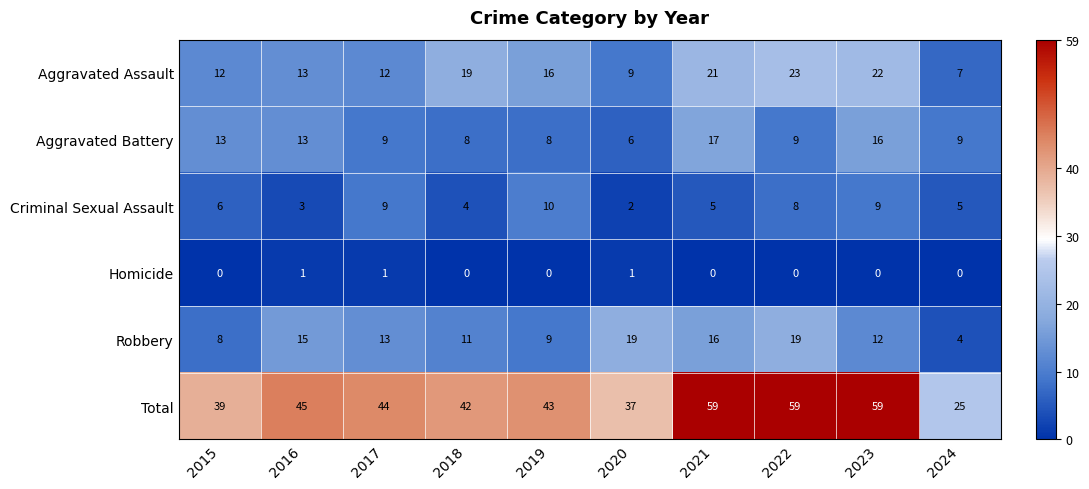

List the series in order of their peak value, lowest first.

Homicide, Criminal Sexual Assault, Aggravated Battery, Robbery, Aggravated Assault, Total